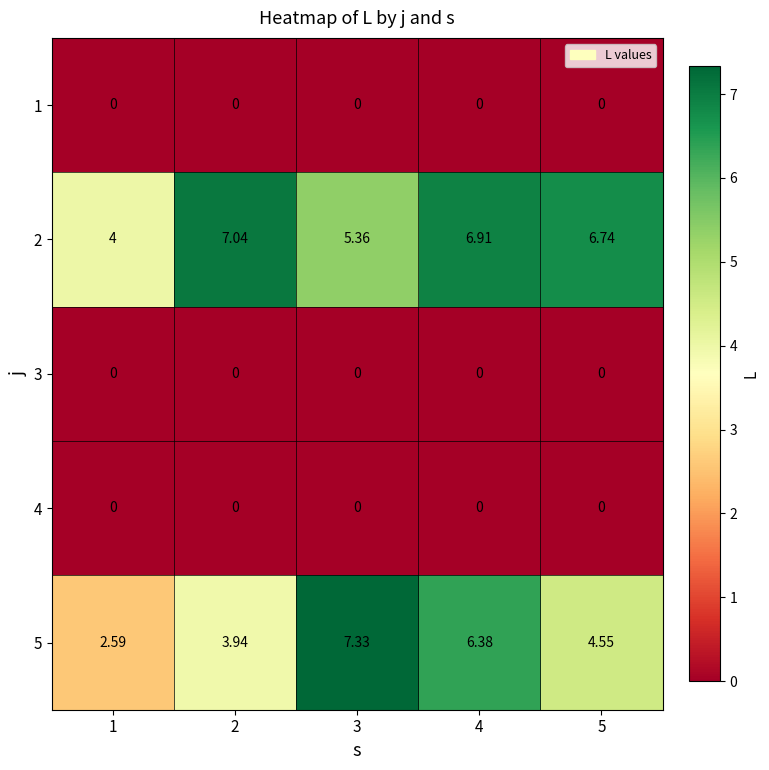

What is the maximum value shown in the chart?

7.3